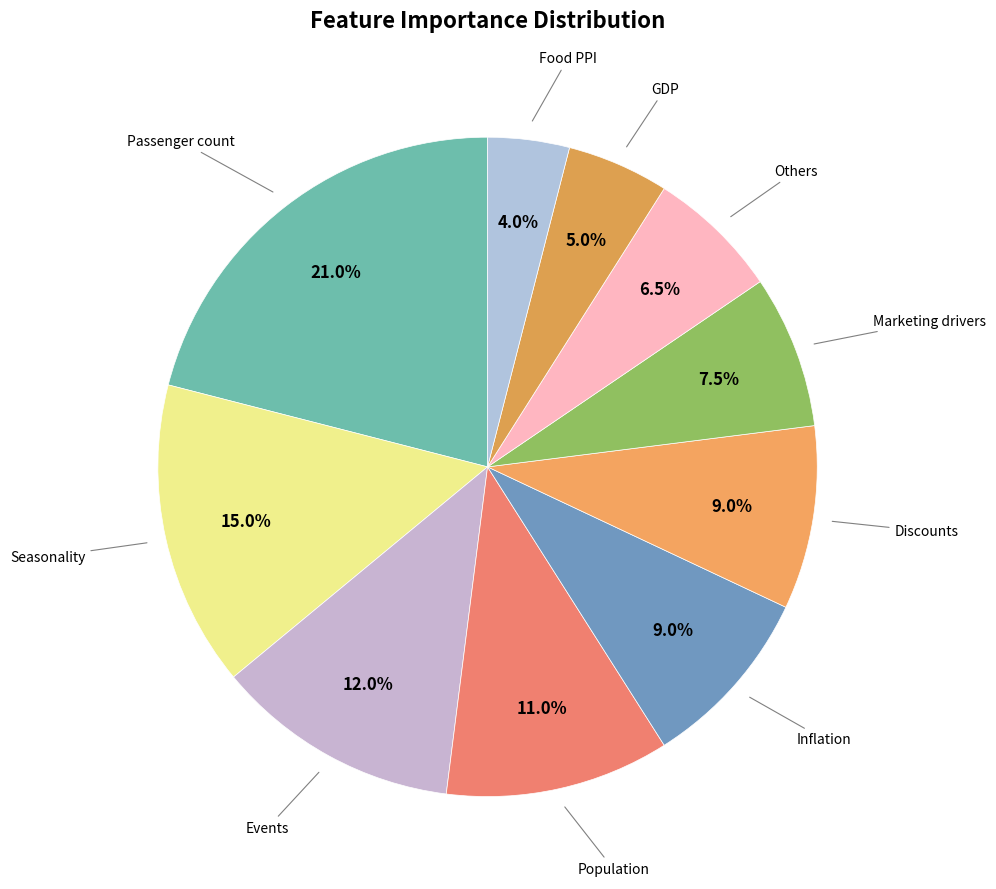

Does any single category account for the majority?

No